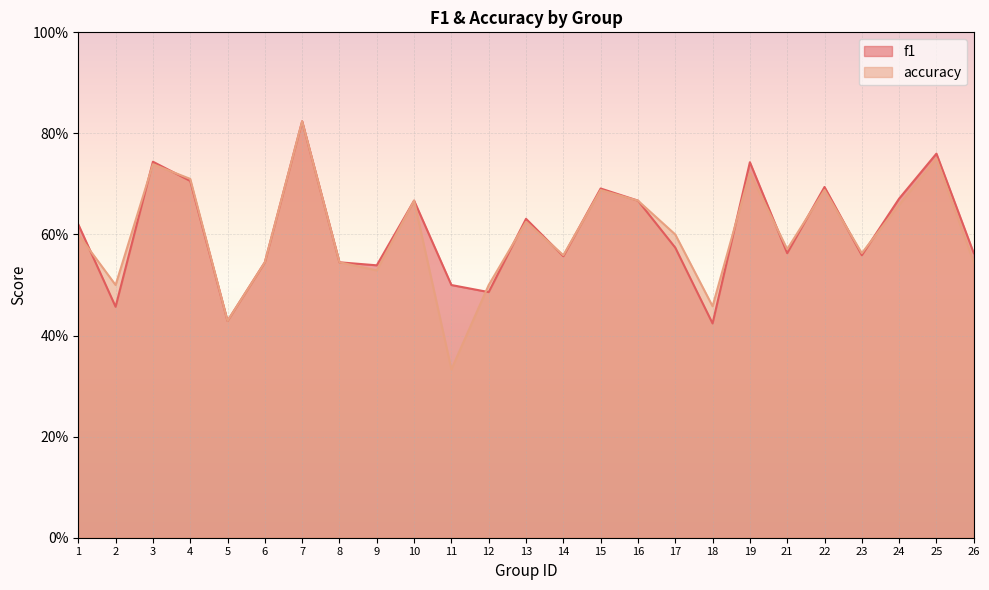

What is the value of the f1 point at the 1st from the left?

0.6